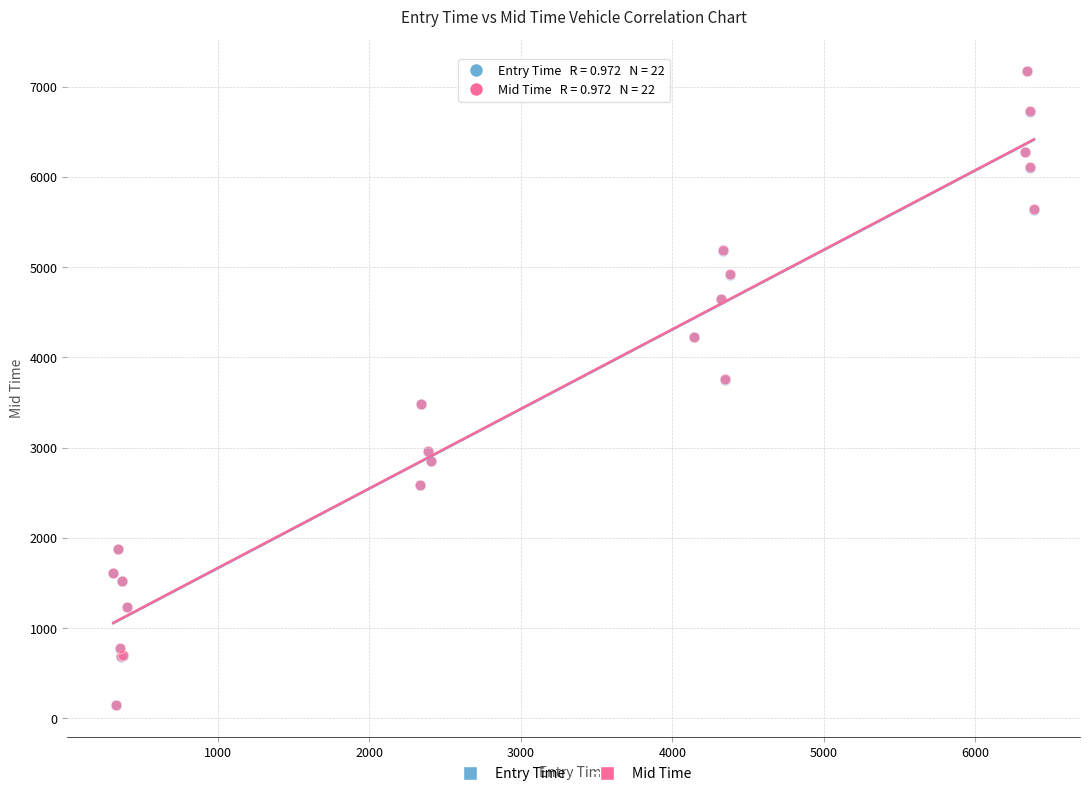

What are all the series names shown in the legend?

Entry Time, Mid Time